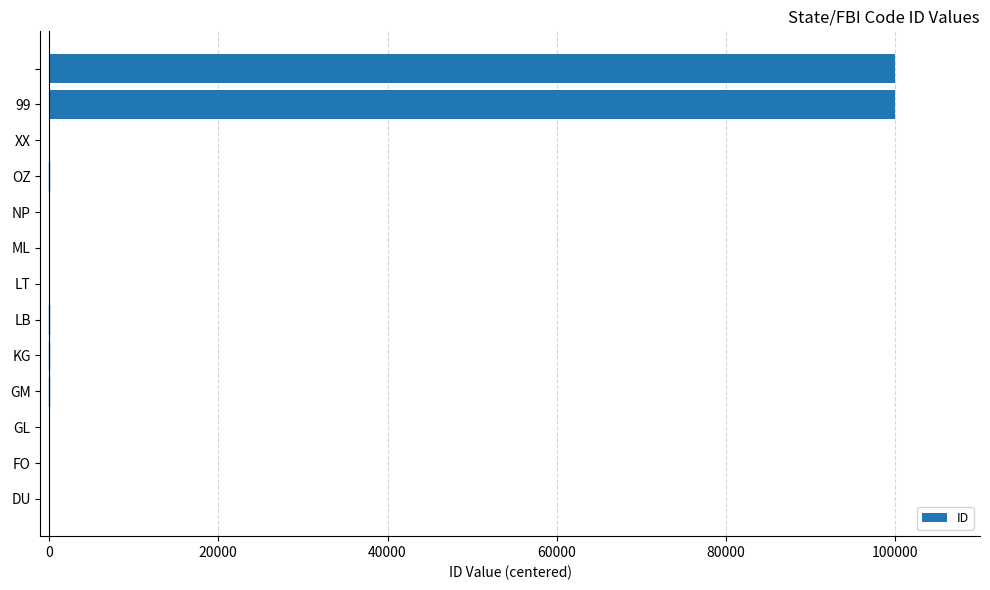

What is the greatest value displayed?

99994